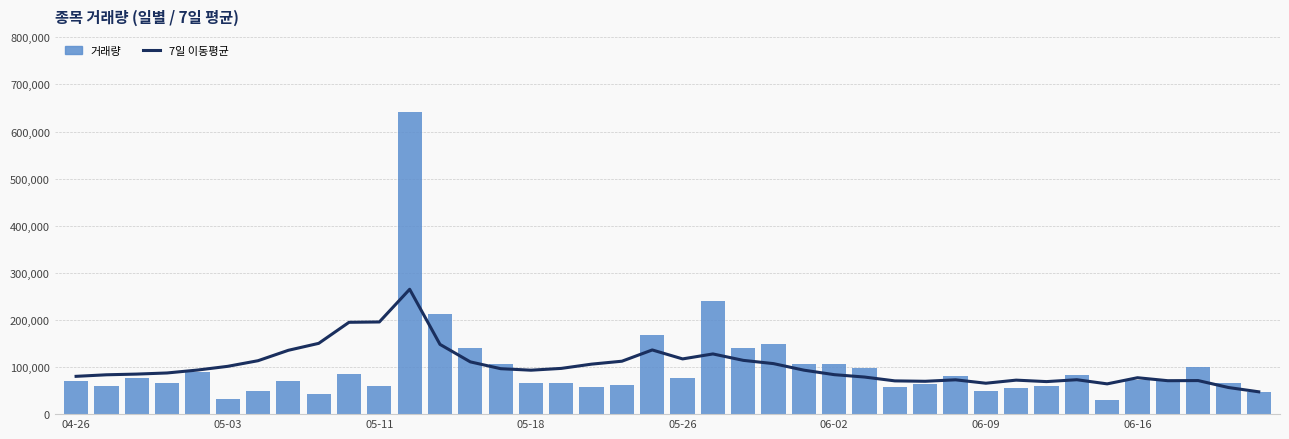

List the series in order of their peak value, lowest first.

7일 이동평균, 거래량